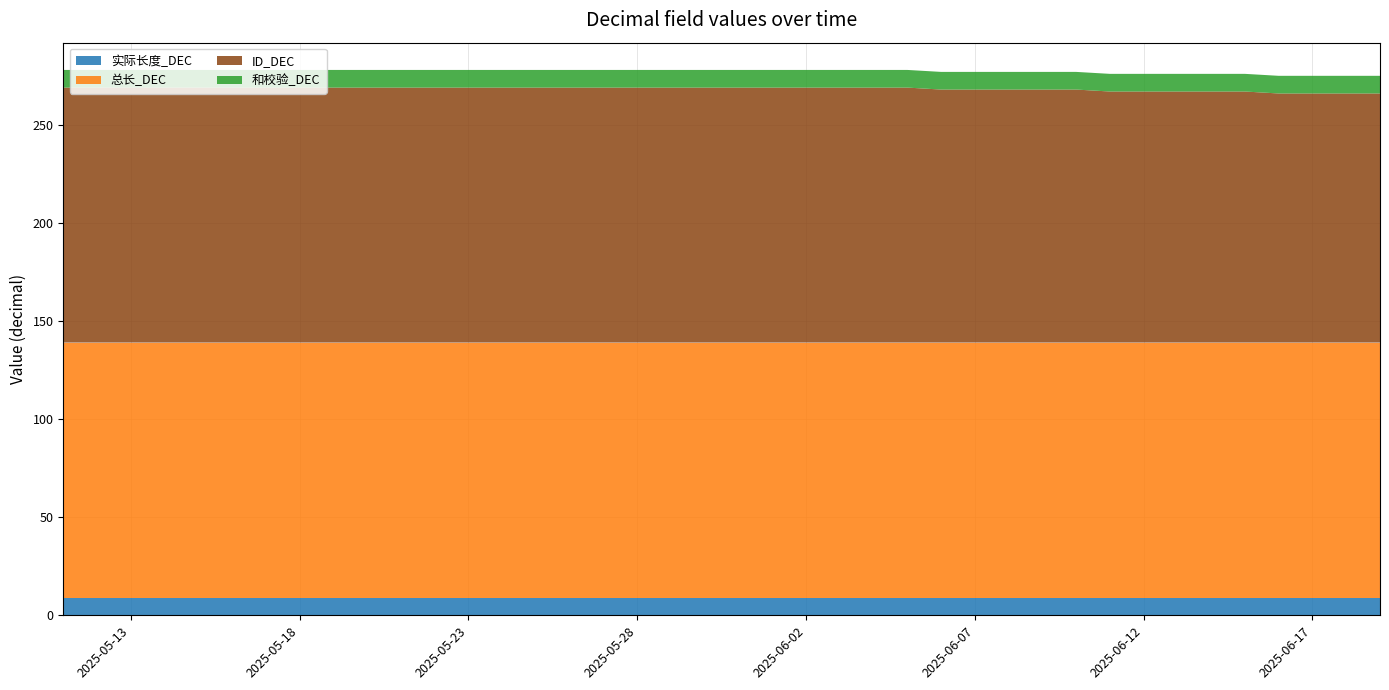

Reading left to right, what are all the values shown in this chart?

实际长度_DEC: 2025-05-11=9	2025-05-12=9	2025-05-13=9	2025-05-14=9	2025-05-15=9	2025-05-16=9	2025-05-17=9	2025-05-18=9	2025-05-19=9	2025-05-20=9	2025-05-21=9	2025-05-22=9	2025-05-23=9	2025-05-24=9	2025-05-25=9	2025-05-26=9	2025-05-27=9	2025-05-28=9	2025-05-29=9	2025-05-30=9	2025-05-31=9	2025-06-01=9	2025-06-02=9	2025-06-03=9	2025-06-04=9	2025-06-05=9	2025-06-06=9	2025-06-07=9	2025-06-08=9	2025-06-09=9	2025-06-10=9	2025-06-11=9	2025-06-12=9	2025-06-13=9	2025-06-14=9	2025-06-15=9	2025-06-16=9	2025-06-17=9	2025-06-18=9	2025-06-19=9
总长_DEC: 2025-05-11=130	2025-05-12=130	2025-05-13=130	2025-05-14=130	2025-05-15=130	2025-05-16=130	2025-05-17=130	2025-05-18=130	2025-05-19=130	2025-05-20=130	2025-05-21=130	2025-05-22=130	2025-05-23=130	2025-05-24=130	2025-05-25=130	2025-05-26=130	2025-05-27=130	2025-05-28=130	2025-05-29=130	2025-05-30=130	2025-05-31=130	2025-06-01=130	2025-06-02=130	2025-06-03=130	2025-06-04=130	2025-06-05=130	2025-06-06=130	2025-06-07=130	2025-06-08=130	2025-06-09=130	2025-06-10=130	2025-06-11=130	2025-06-12=130	2025-06-13=130	2025-06-14=130	2025-06-15=130	2025-06-16=130	2025-06-17=130	2025-06-18=130	2025-06-19=130
ID_DEC: 2025-05-11=130	2025-05-12=130	2025-05-13=130	2025-05-14=130	2025-05-15=130	2025-05-16=130	2025-05-17=130	2025-05-18=130	2025-05-19=130	2025-05-20=130	2025-05-21=130	2025-05-22=130	2025-05-23=130	2025-05-24=130	2025-05-25=130	2025-05-26=130	2025-05-27=130	2025-05-28=130	2025-05-29=130	2025-05-30=130	2025-05-31=130	2025-06-01=130	2025-06-02=130	2025-06-03=130	2025-06-04=130	2025-06-05=130	2025-06-06=129	2025-06-07=129	2025-06-08=129	2025-06-09=129	2025-06-10=129	2025-06-11=128	2025-06-12=128	2025-06-13=128	2025-06-14=128	2025-06-15=128	2025-06-16=127	2025-06-17=127	2025-06-18=127	2025-06-19=127
和校验_DEC: 2025-05-11=9	2025-05-12=9	2025-05-13=9	2025-05-14=9	2025-05-15=9	2025-05-16=9	2025-05-17=9	2025-05-18=9	2025-05-19=9	2025-05-20=9	2025-05-21=9	2025-05-22=9	2025-05-23=9	2025-05-24=9	2025-05-25=9	2025-05-26=9	2025-05-27=9	2025-05-28=9	2025-05-29=9	2025-05-30=9	2025-05-31=9	2025-06-01=9	2025-06-02=9	2025-06-03=9	2025-06-04=9	2025-06-05=9	2025-06-06=9	2025-06-07=9	2025-06-08=9	2025-06-09=9	2025-06-10=9	2025-06-11=9	2025-06-12=9	2025-06-13=9	2025-06-14=9	2025-06-15=9	2025-06-16=9	2025-06-17=9	2025-06-18=9	2025-06-19=9